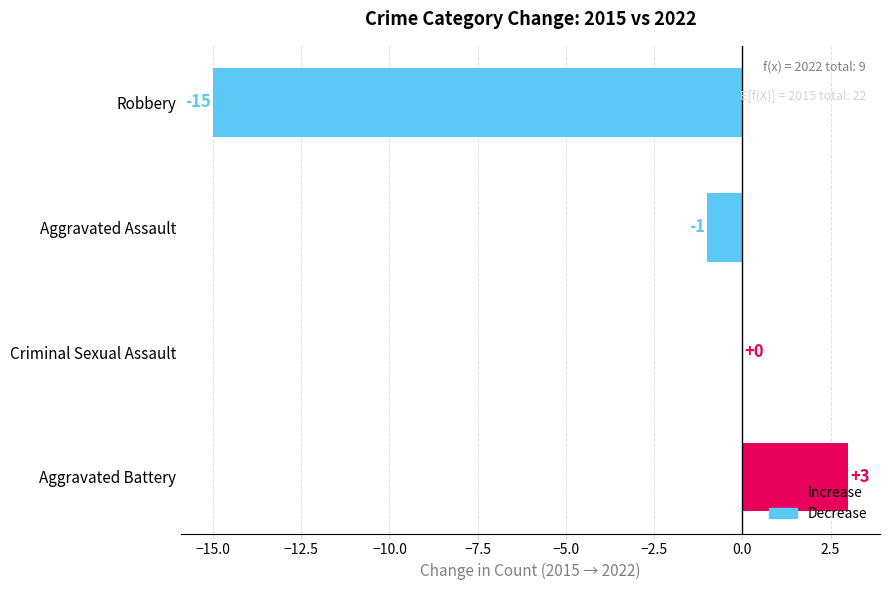

Between Aggravated Battery and Criminal Sexual Assault, which is larger?

Aggravated Battery